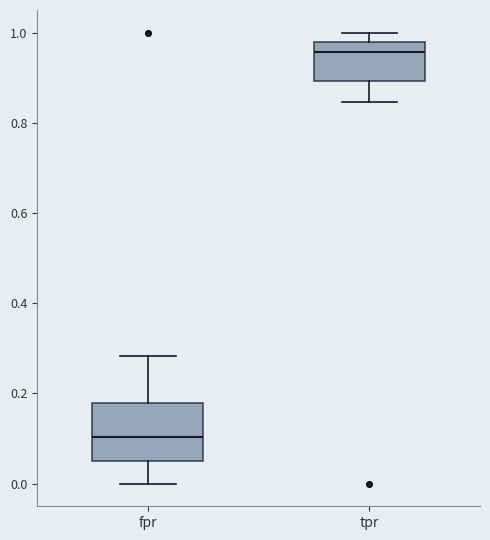

Which box is the tallest, from its lower edge to its upper edge?

fpr